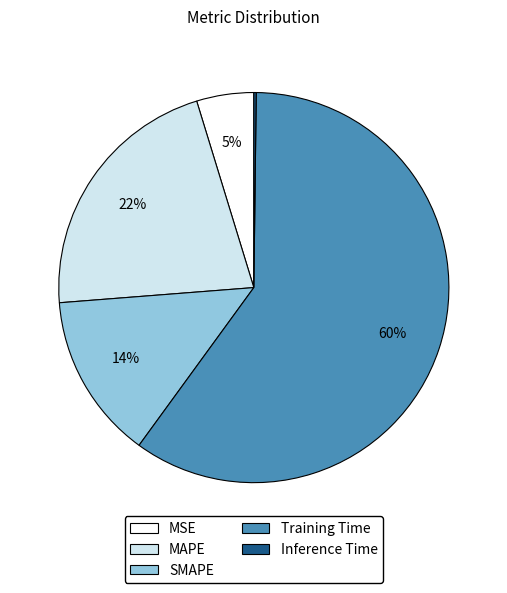

Between SMAPE and MSE, which is larger?

SMAPE